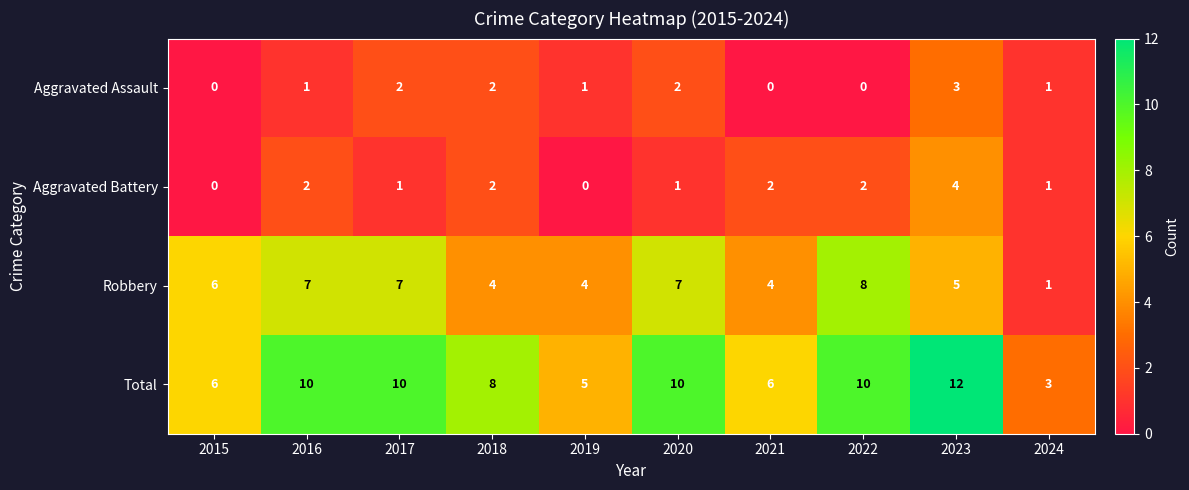

Count the Robbery values in the range 4 to 7.

8